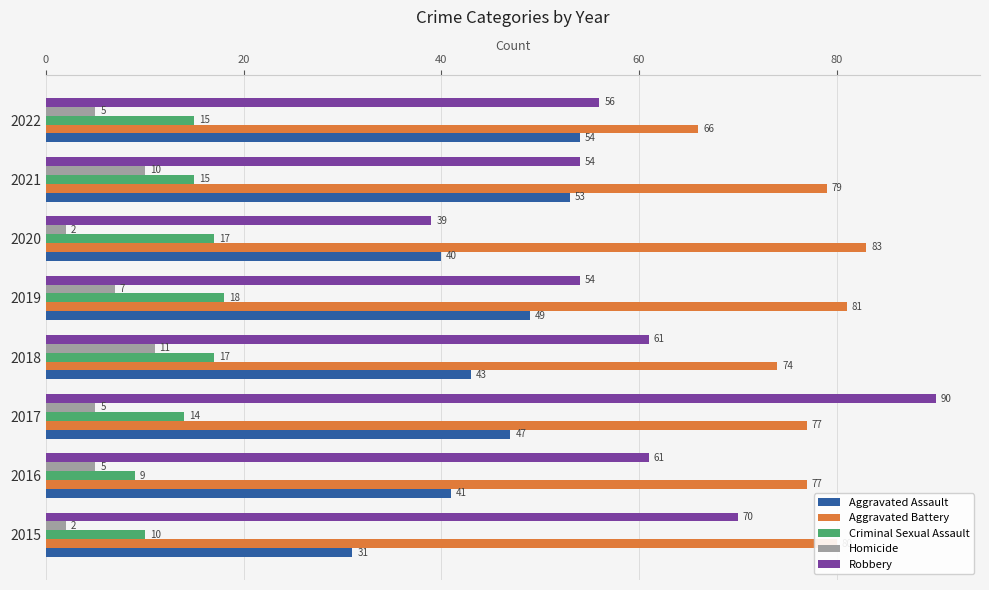

The value of Homicide at 2015 is 2. True or false?

True